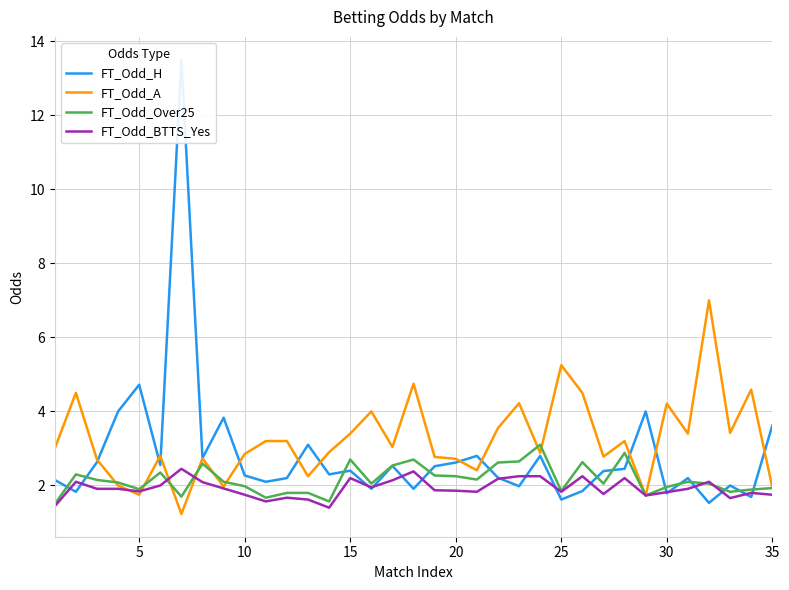

Reading left to right, transcribe all the data shown in this chart.

FT_Odd_H: 2.1	1.8	2.6	4.0	4.7	2.5	13.5	2.7	3.8	2.3	2.1	2.2	3.1	2.3	2.4	1.9	2.5	1.9	2.5	2.6	2.8	2.2	2.0	2.8	1.6	1.9	2.4	2.5	4.0	1.8	2.2	1.5	2.0	1.7	3.6
FT_Odd_A: 3.0	4.5	2.7	2.0	1.8	2.8	1.2	2.7	2.0	2.9	3.2	3.2	2.2	2.9	3.4	4.0	3.0	4.8	2.8	2.7	2.4	3.5	4.2	2.9	5.2	4.5	2.8	3.2	1.7	4.2	3.4	7.0	3.4	4.6	1.9
FT_Odd_Over25: 1.5	2.3	2.1	2.1	1.9	2.4	1.7	2.6	2.1	2.0	1.7	1.8	1.8	1.6	2.7	2.0	2.5	2.7	2.3	2.2	2.2	2.6	2.6	3.1	1.9	2.6	2.0	2.9	1.7	2.0	2.1	2.0	1.8	1.9	1.9
FT_Odd_BTTS_Yes: 1.4	2.1	1.9	1.9	1.8	2.0	2.5	2.1	1.9	1.8	1.6	1.7	1.6	1.4	2.2	1.9	2.1	2.4	1.9	1.9	1.8	2.2	2.2	2.2	1.8	2.2	1.8	2.2	1.7	1.8	1.9	2.1	1.7	1.8	1.8